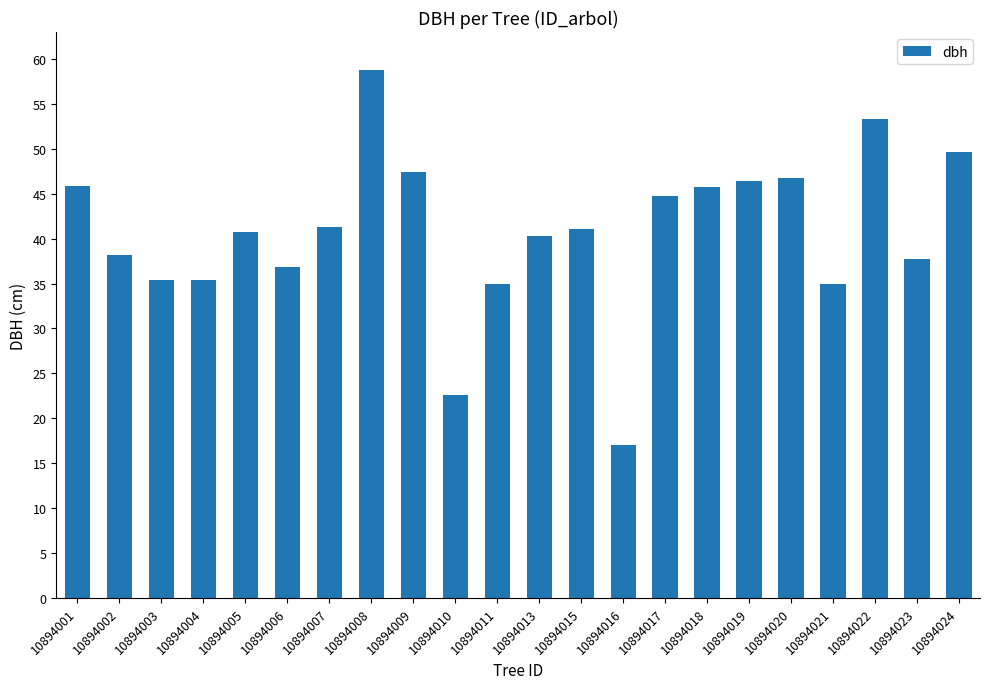

What value does the data have at 10894018?

45.8